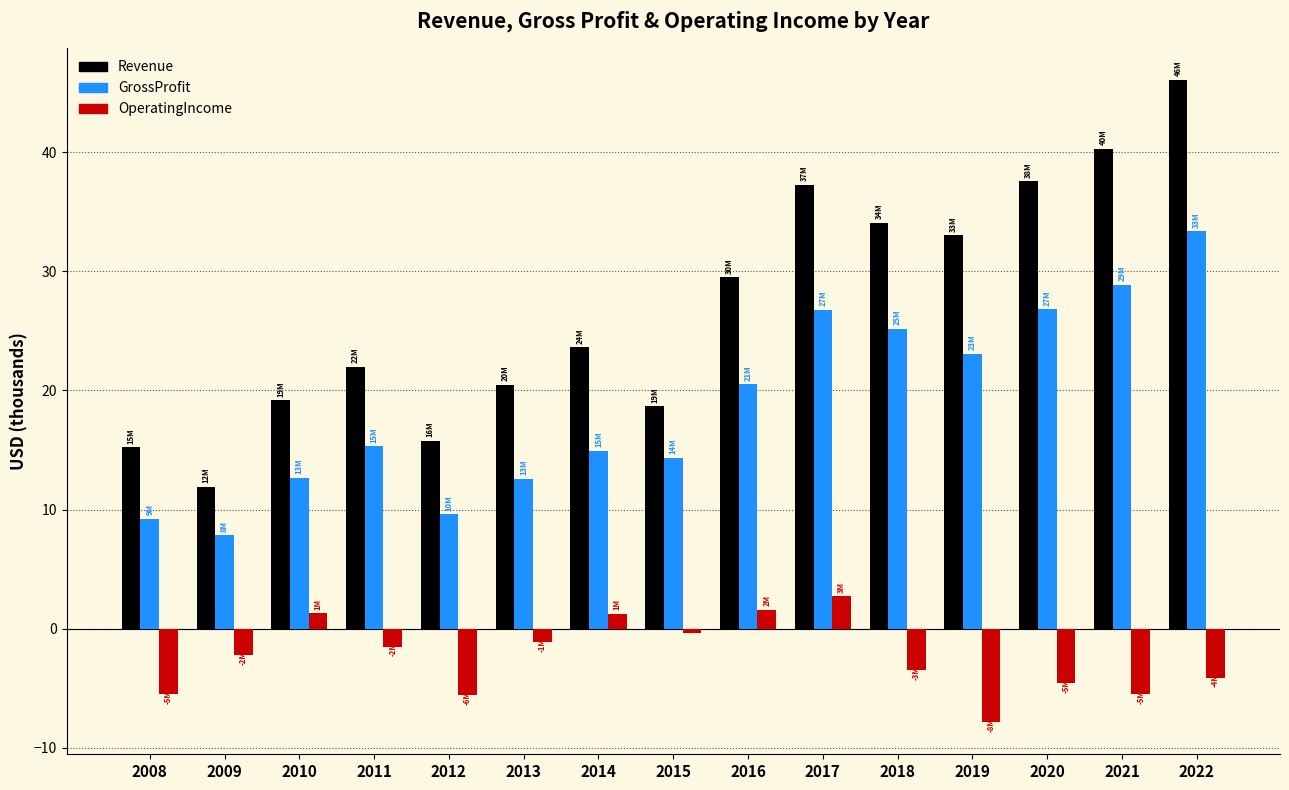

Is it true that Revenue equals 54.2 at 2021?

False